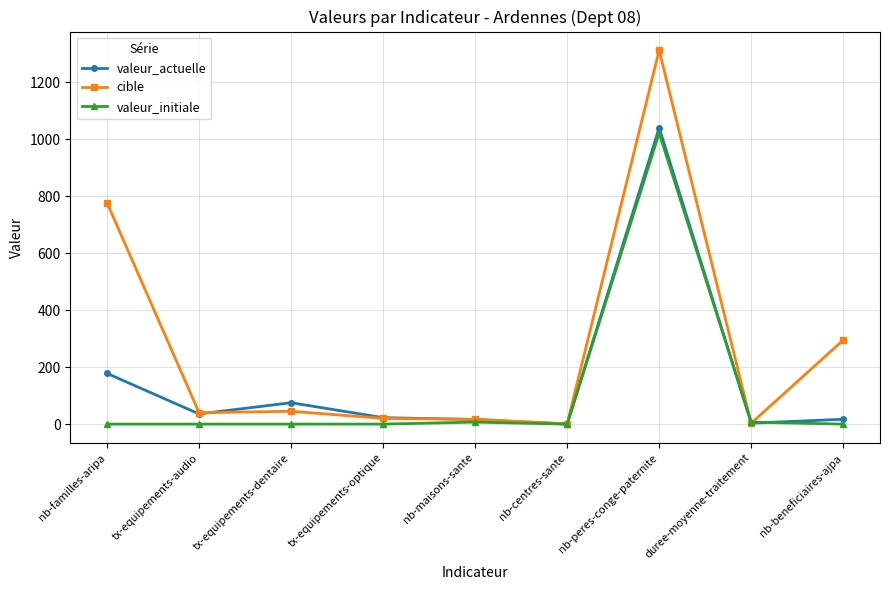

How many values in the valeur_actuelle series exceed 22?

5